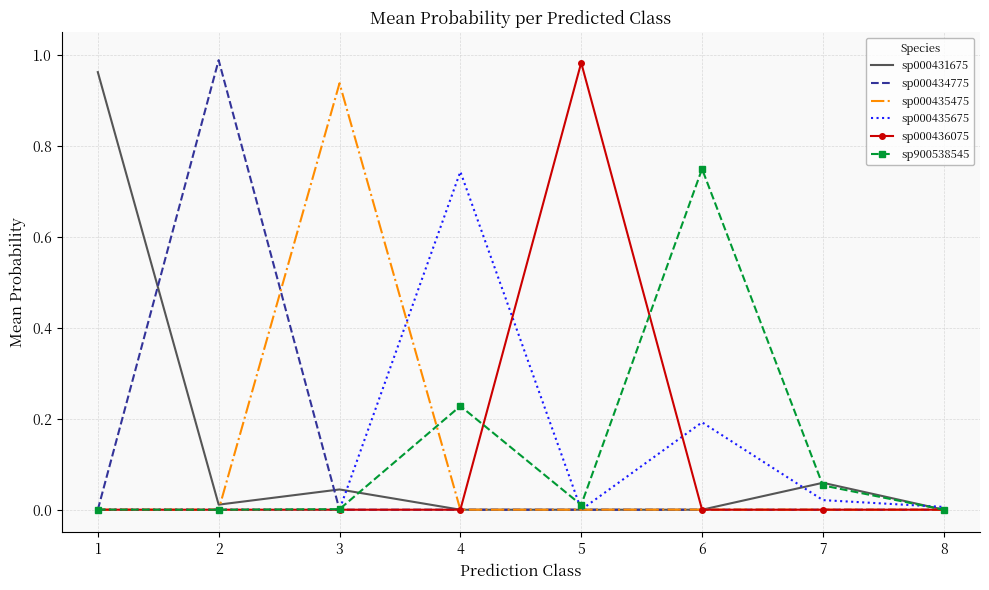

Is it true that sp000435675 equals 0.0 at 3?

True